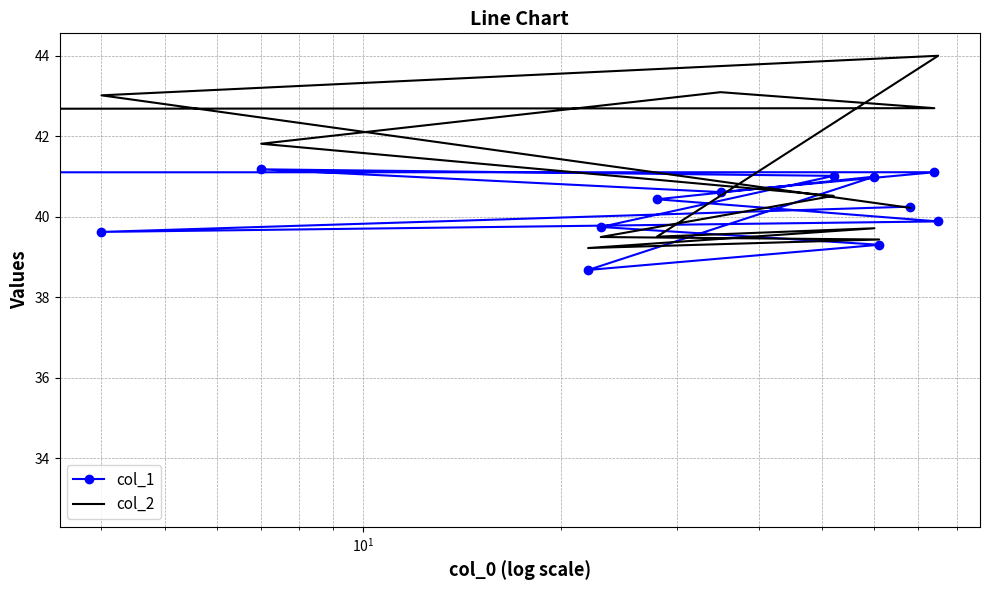

At how many categories does at least one series exceed 41?

7